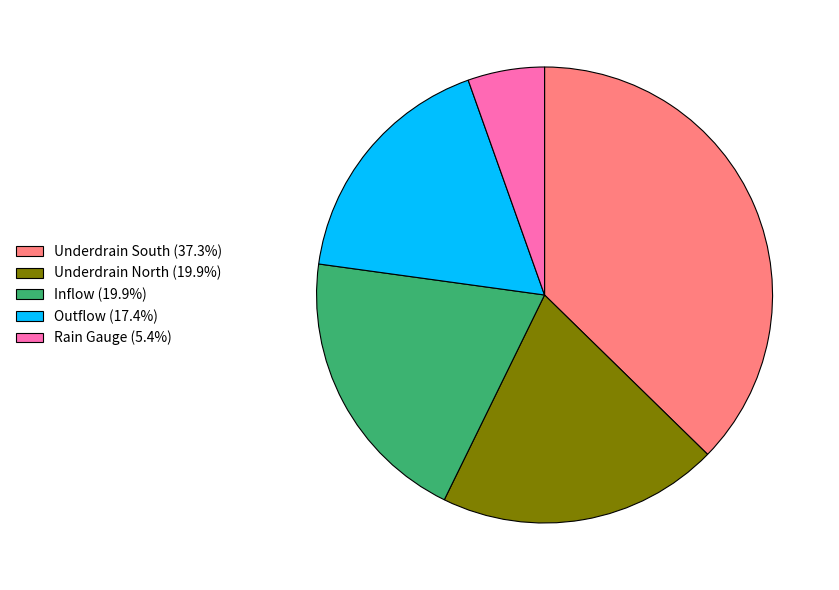

Is the sum of Underdrain South (37.3%) and Underdrain North (19.9%) greater than half?

Yes